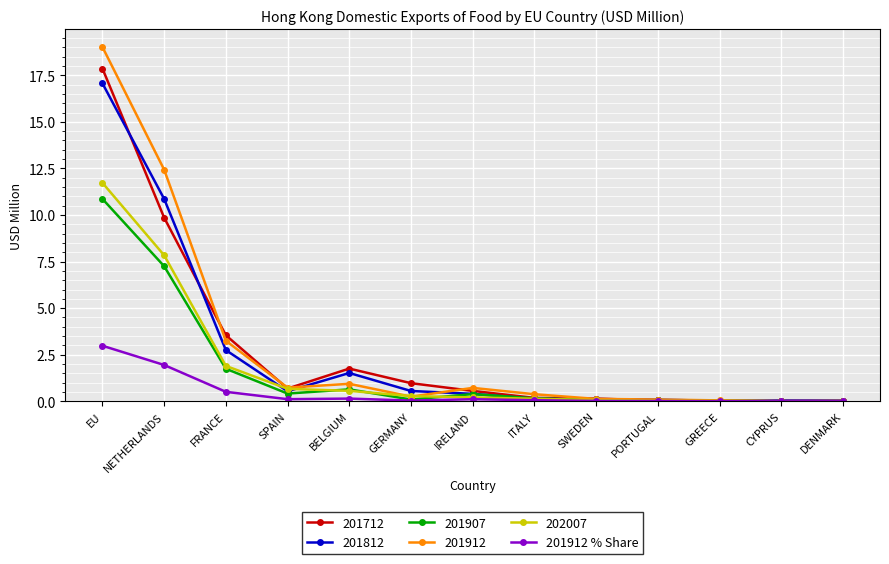

What is the label of the 6th point from the right?

ITALY